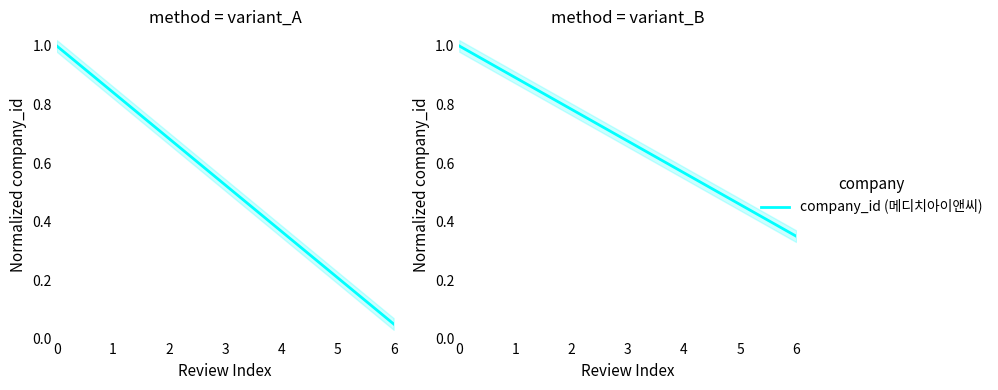

At which label is the value closest to 0?

6